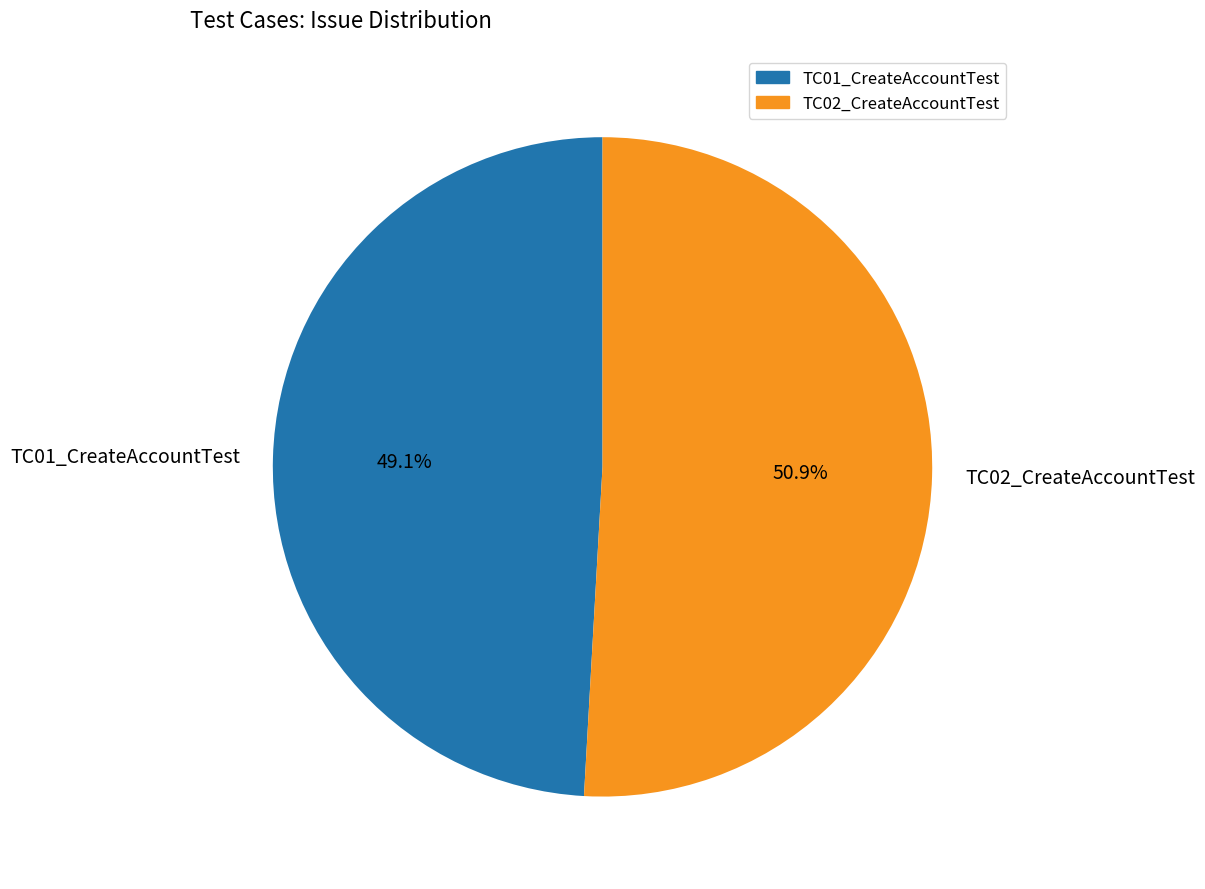

True or false: TC01_CreateAccountTest accounts for 39% of the total.

False